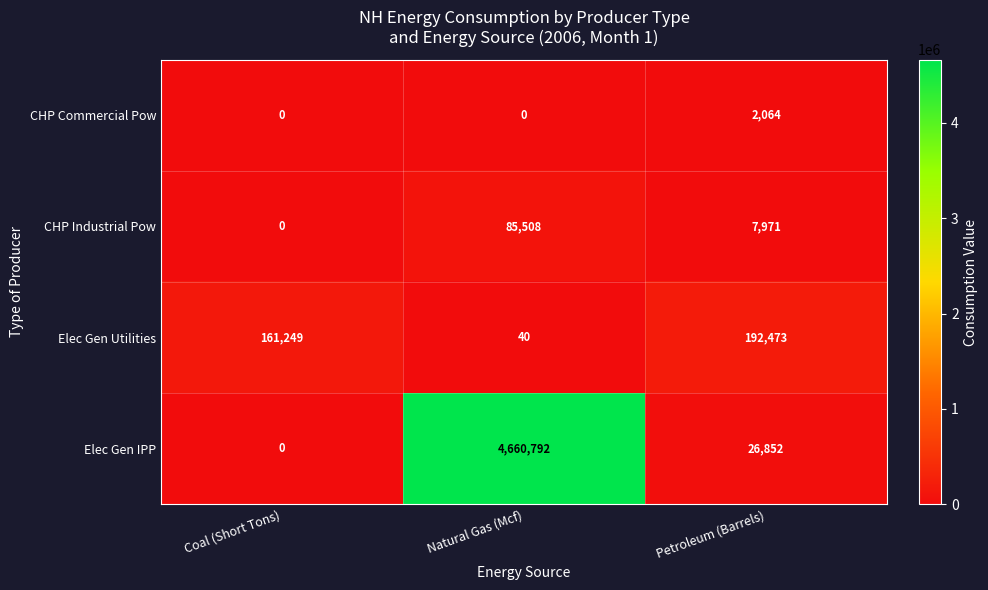

Which series has the largest range (max minus min)?

Elec Gen IPP